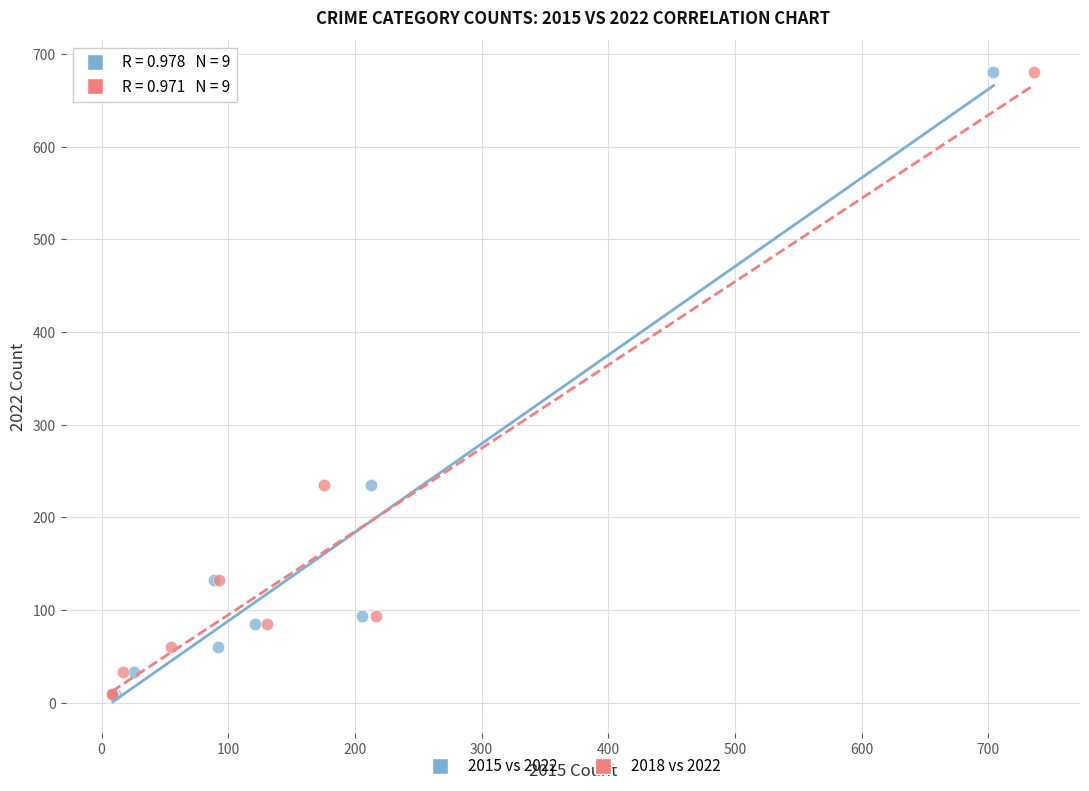

What are all the series names shown in the legend?

2015 vs 2022, 2018 vs 2022